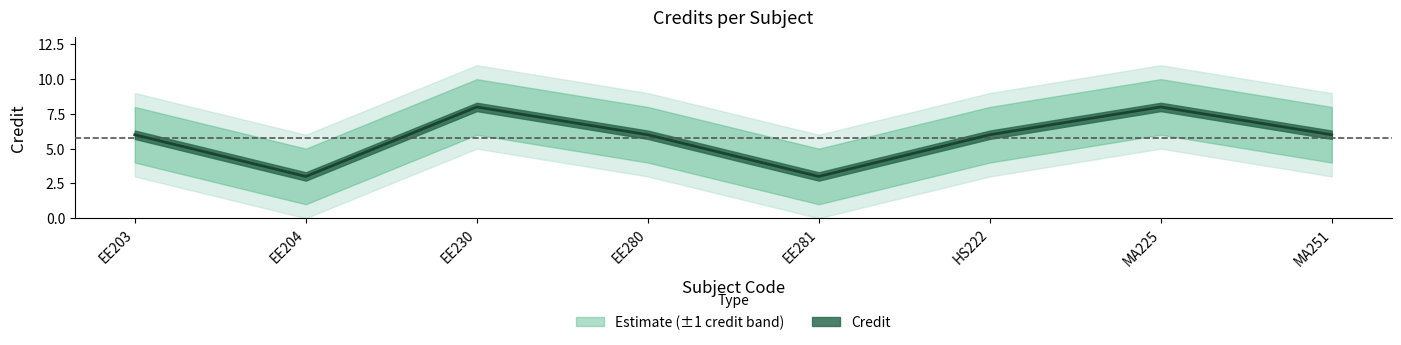

At which category does the data reach its first local peak?

EE230